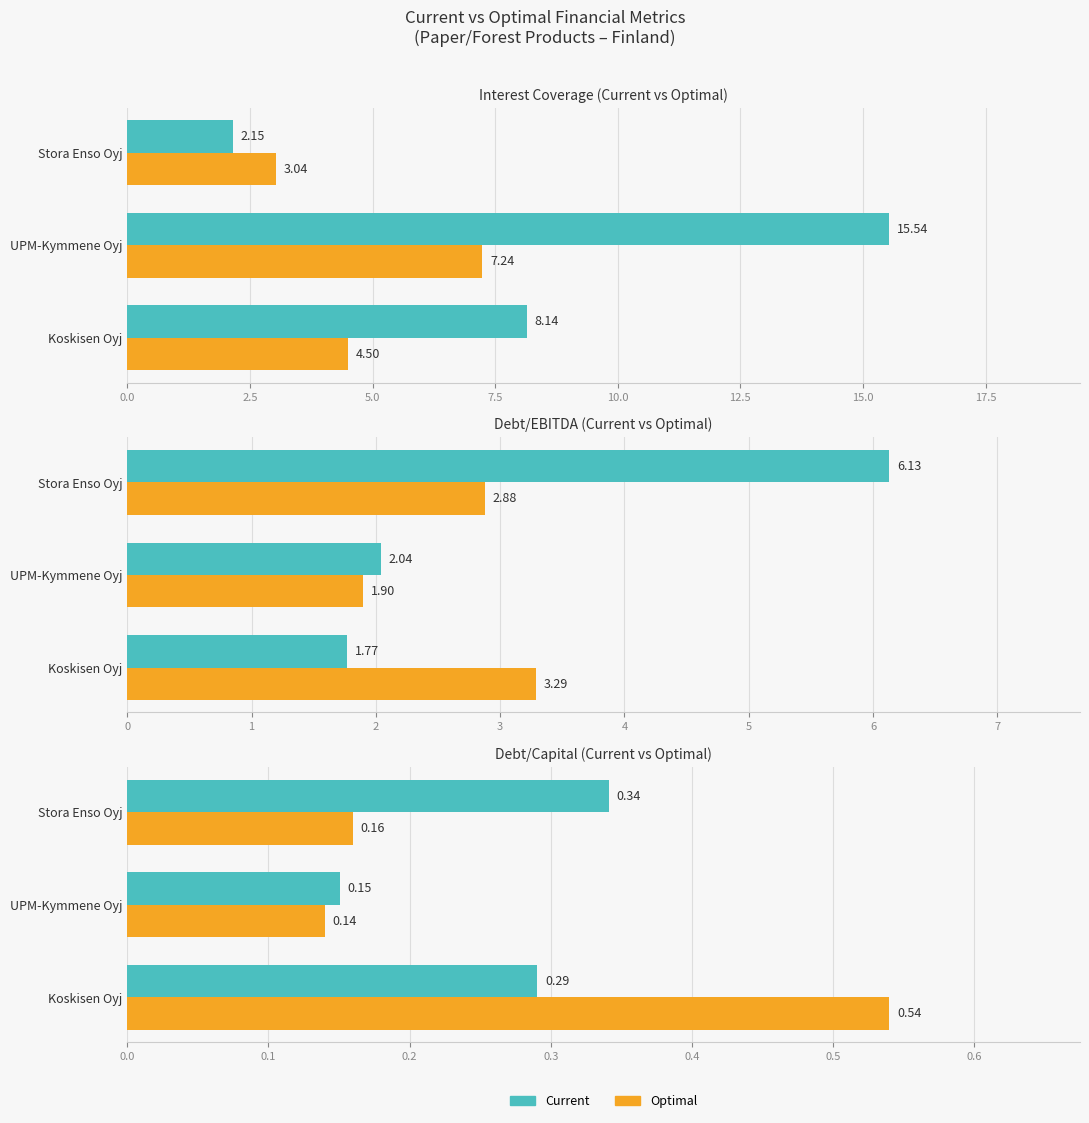

How many series are shown in this chart?

2